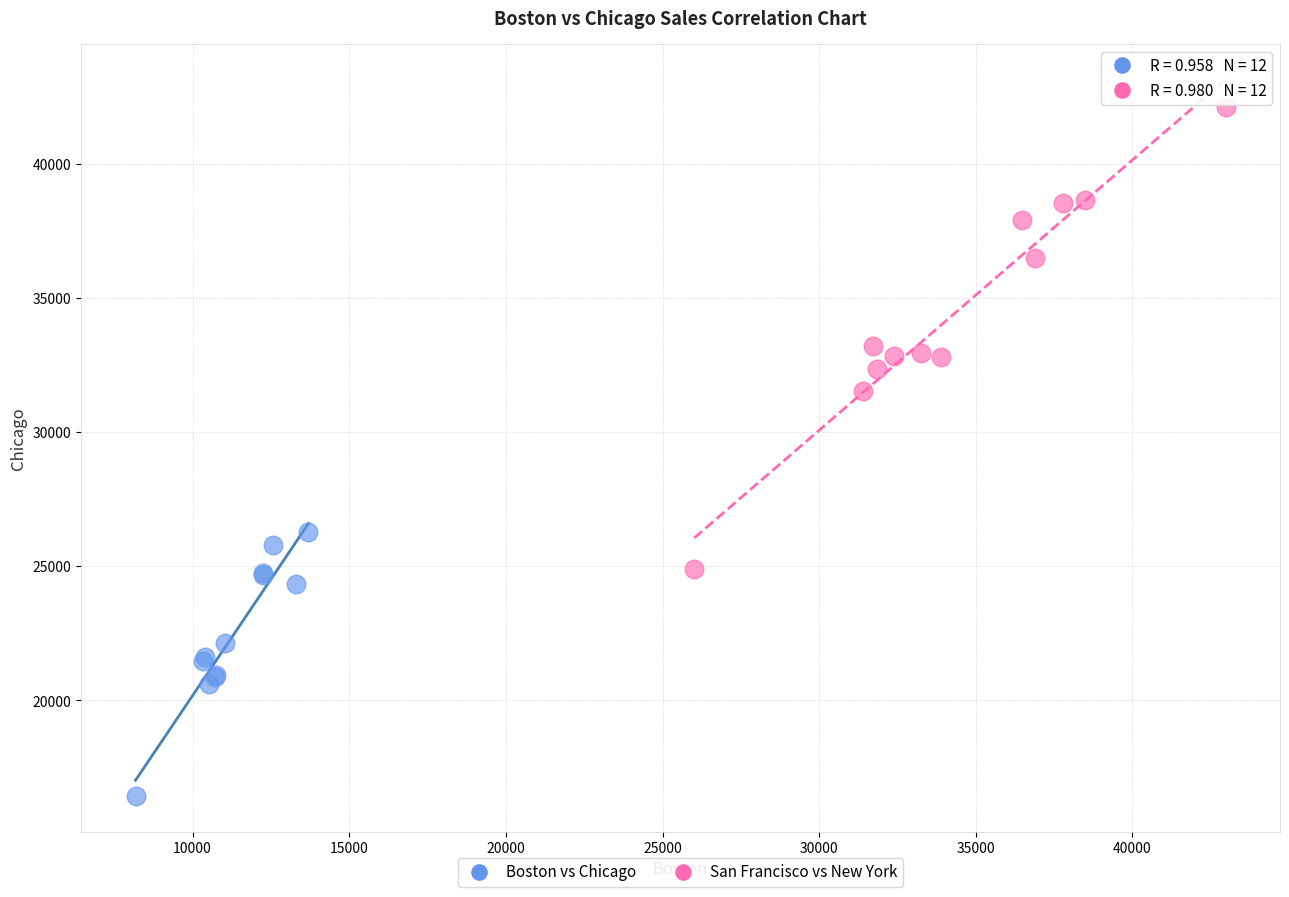

Which series has the largest Y range (max minus min)?

San Francisco vs New York